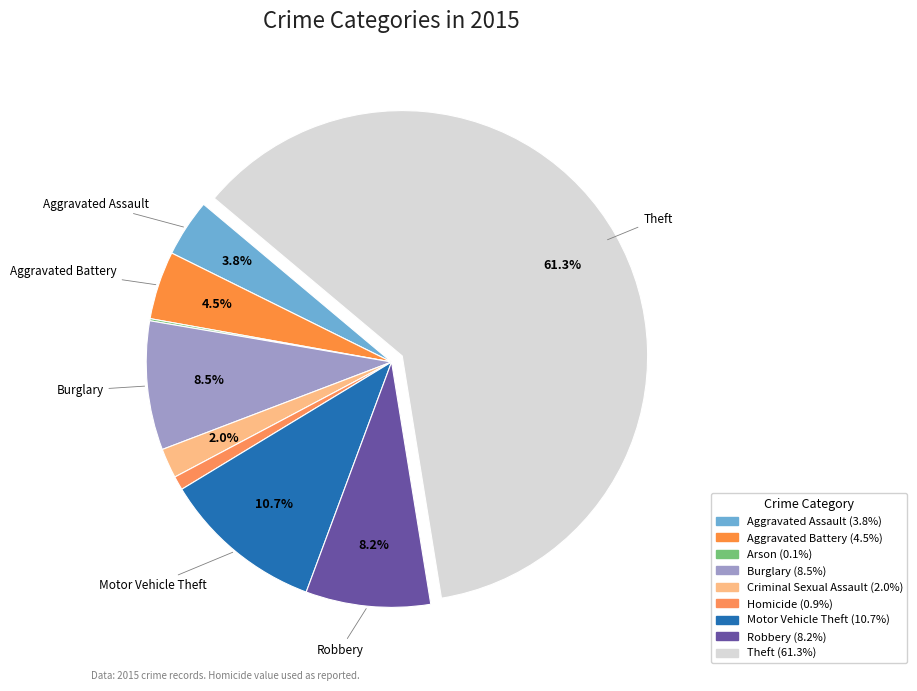

What portion of the pie excludes Homicide?

99.1%